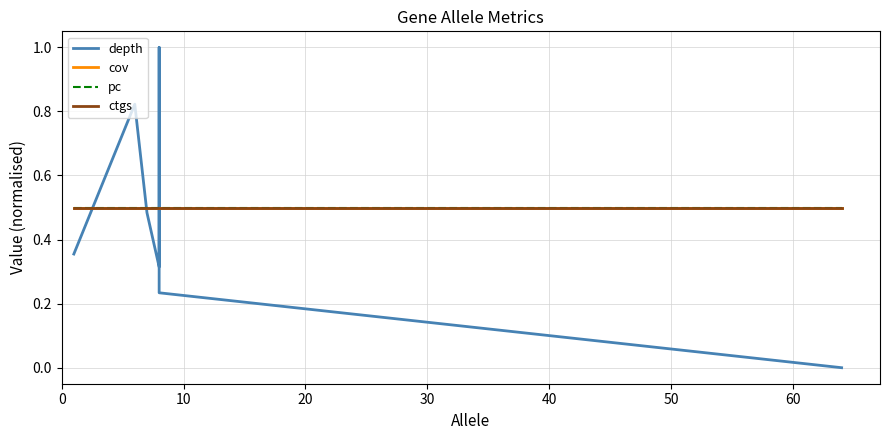

List the series in order of their peak value, lowest first.

cov, pc, ctgs, depth